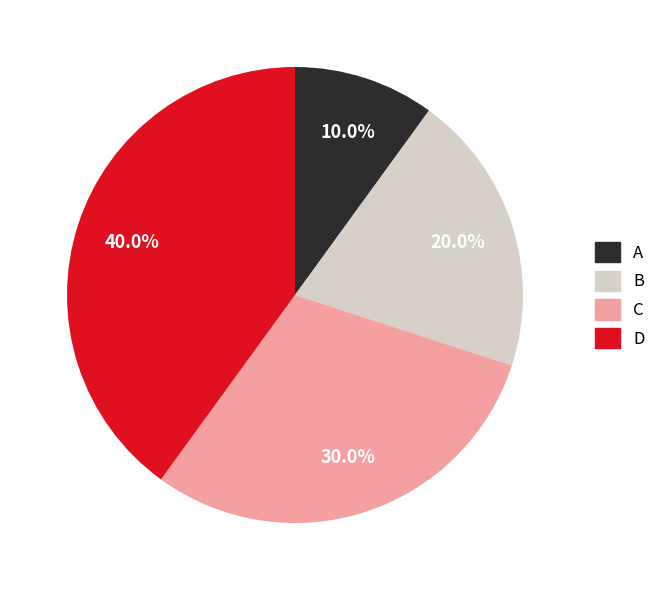

Do C and D together represent more than half of the pie?

Yes